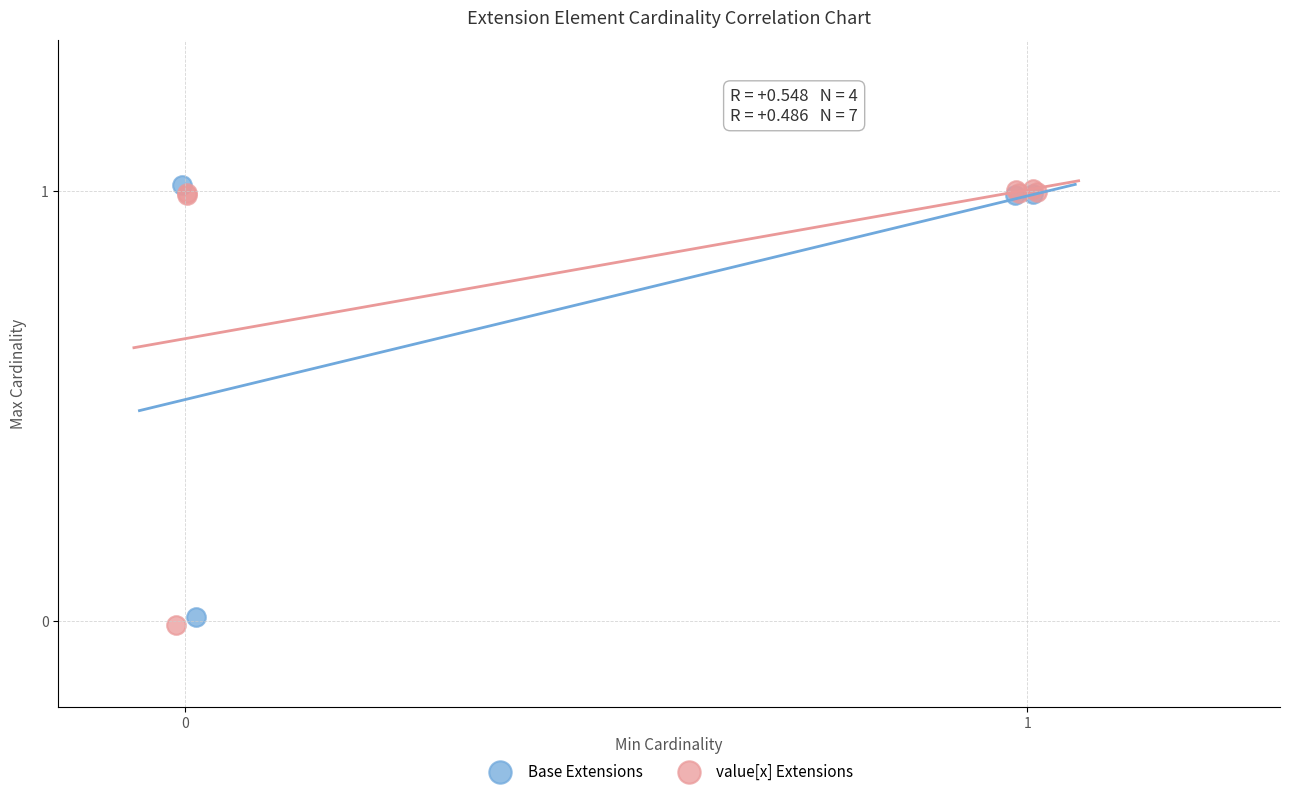

Which series has the largest Y range (max minus min)?

value[x] Extensions